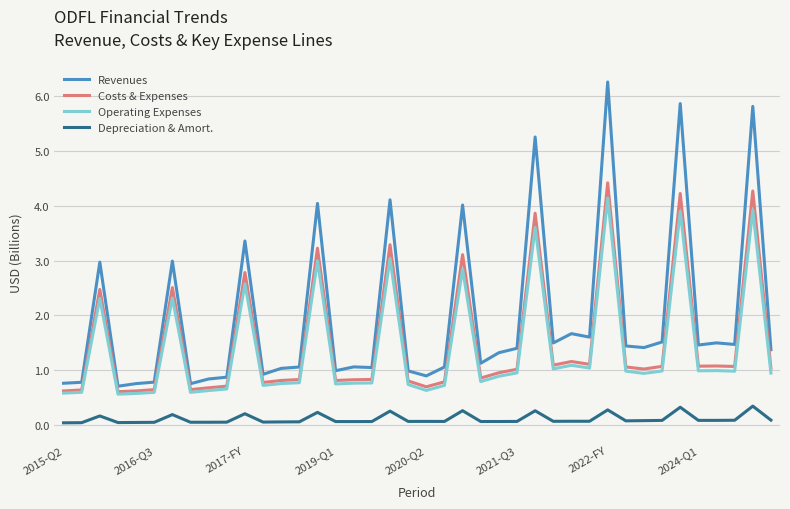

In Operating Expenses, how many points are lower than both neighbors (excluding endpoints)?

11